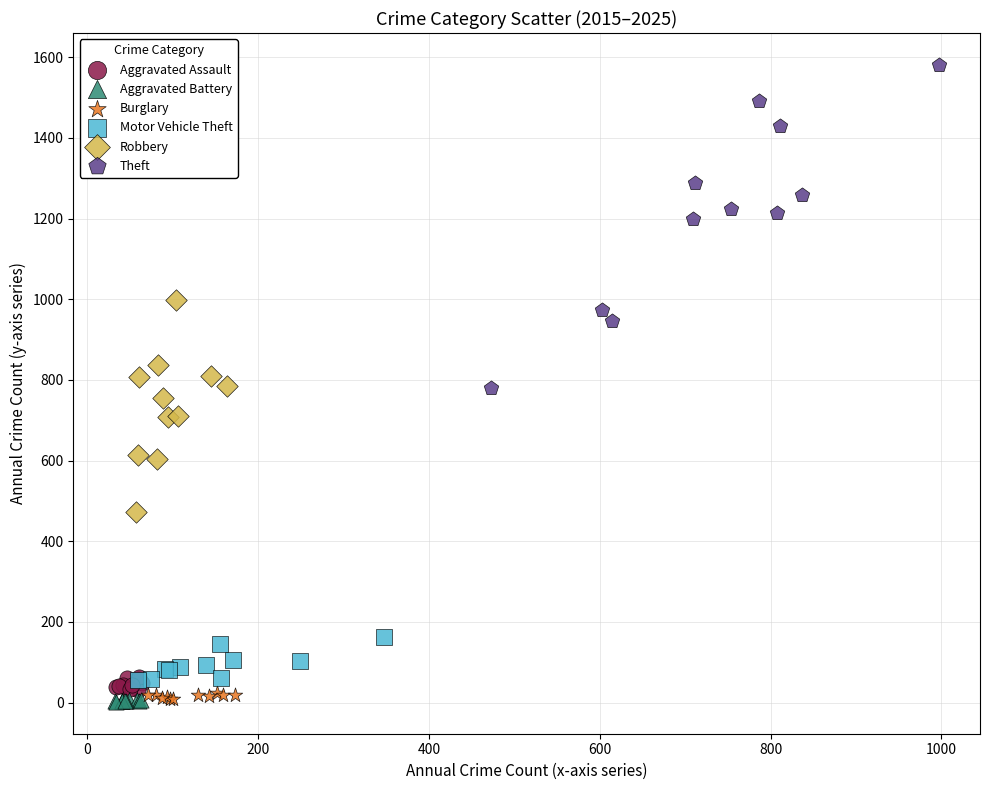

Which series has the largest Y range (max minus min)?

Theft